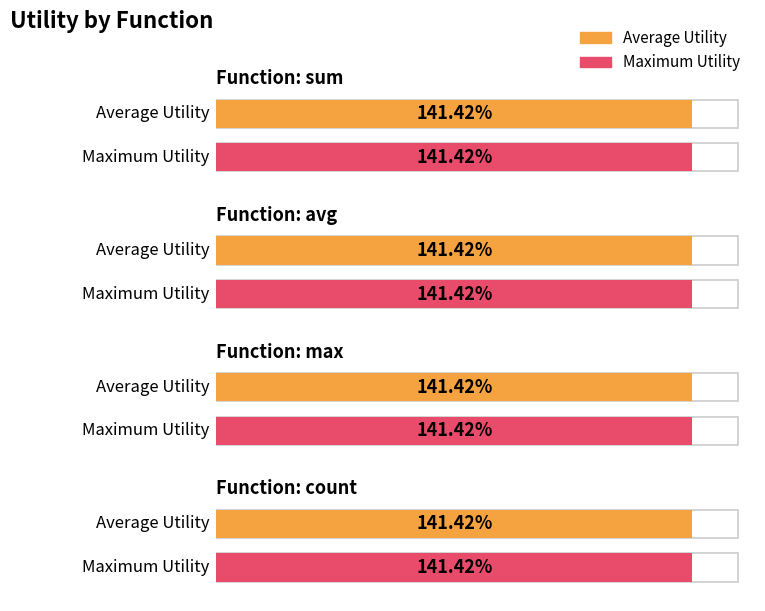

Which series has the largest total across all categories?

avg_utility